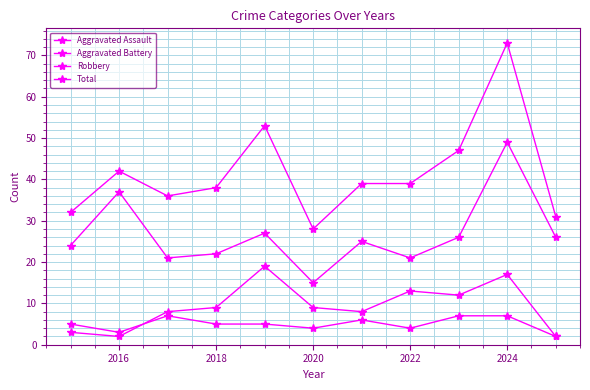

True or false: Robbery and Aggravated Assault cross at least once.

False